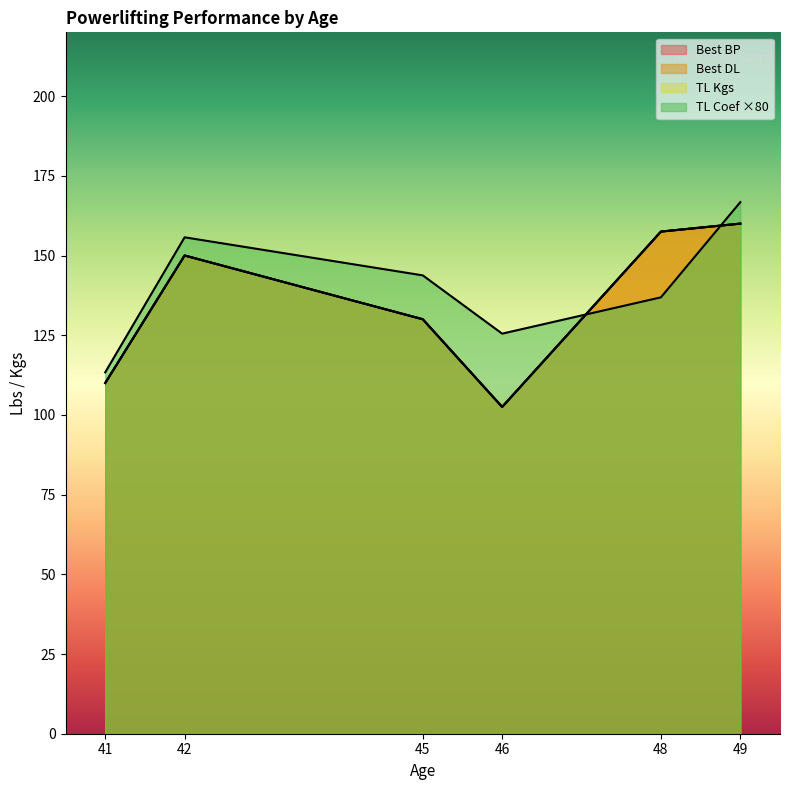

True or false: Best BP and TL Kgs cross at least once.

False